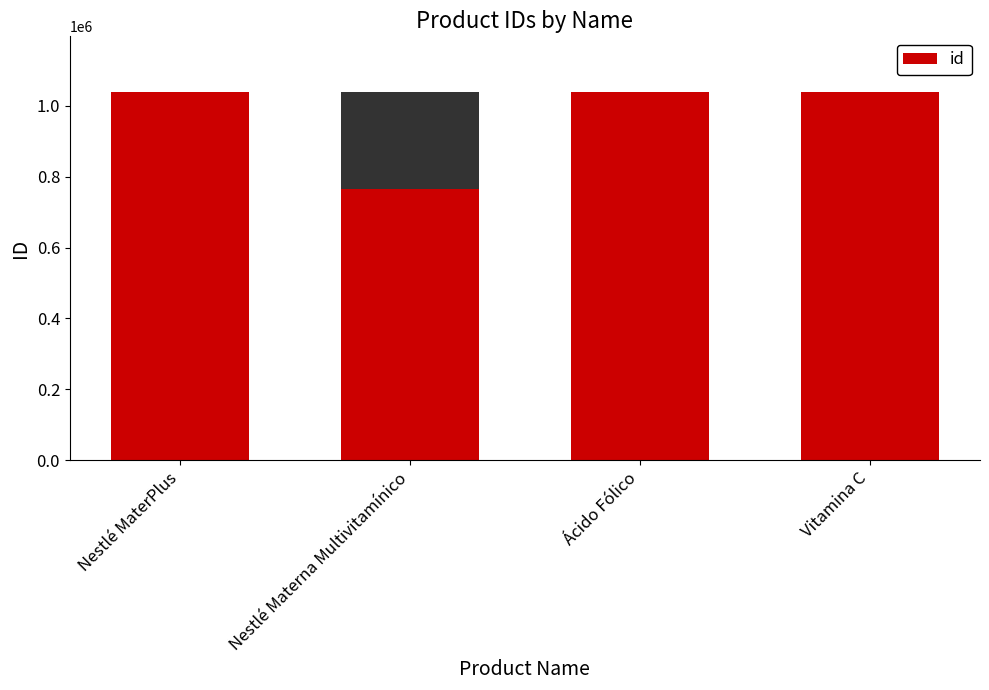

Which category has the lowest value across all series?

Nestlé Materna Multivitamínico